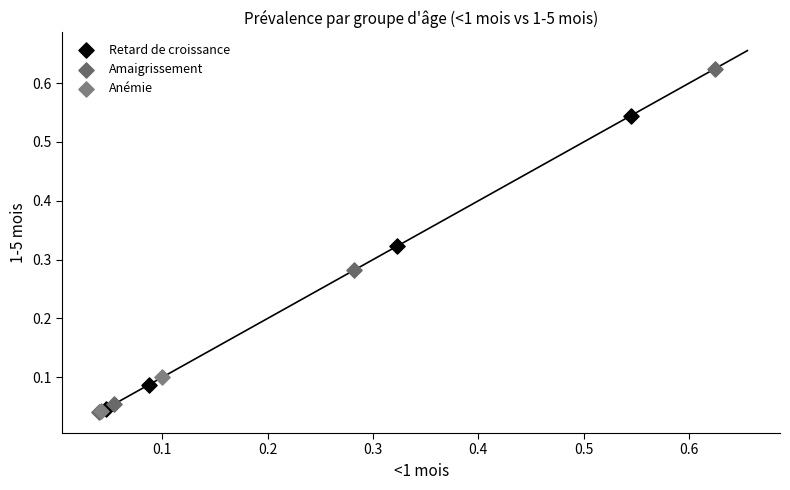

What are all the series names shown in the legend?

Retard de croissance, Amaigrissement, Anémie